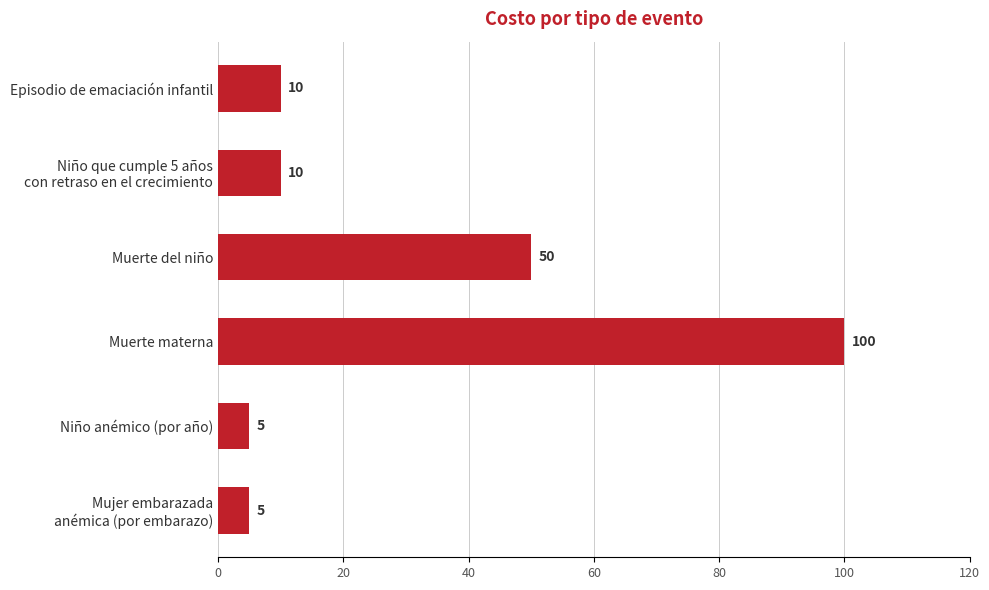

Reading top to bottom, extract all data points from this chart.

10	10	50	100	5	5